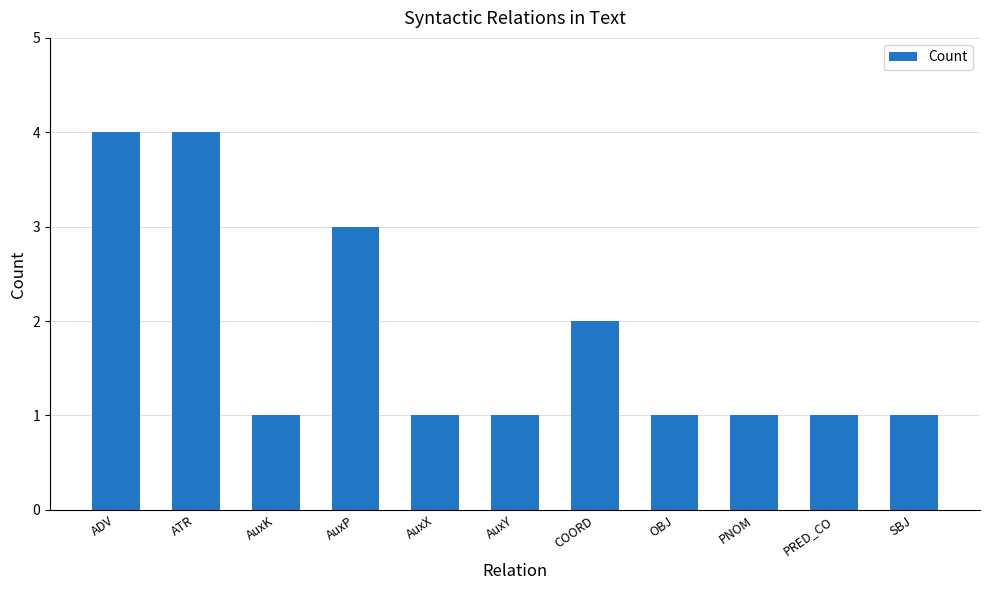

Which has a higher value, PRED_CO or COORD?

COORD